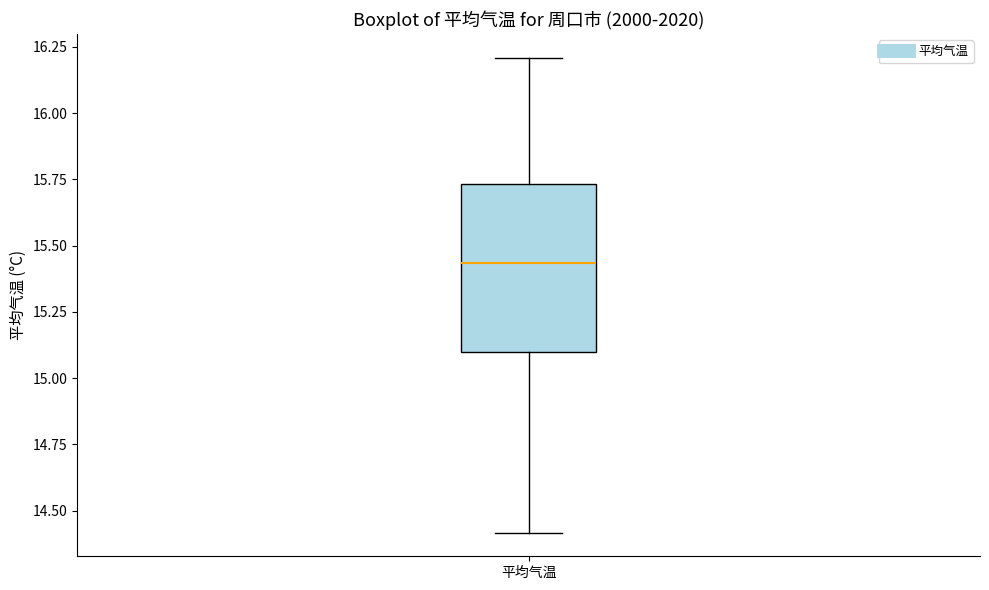

Where is the upper edge of the box for 平均气温 on the y-axis? The values are not printed on the chart, so give them approximately, as read against the axis.

15.75